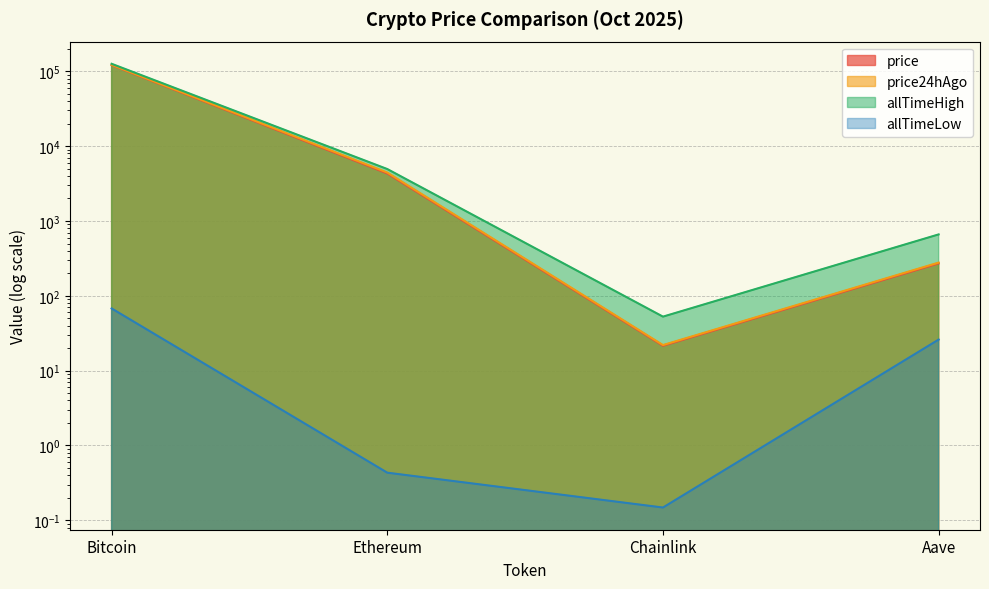

True or false: price has a value of 21.5 at Chainlink.

True